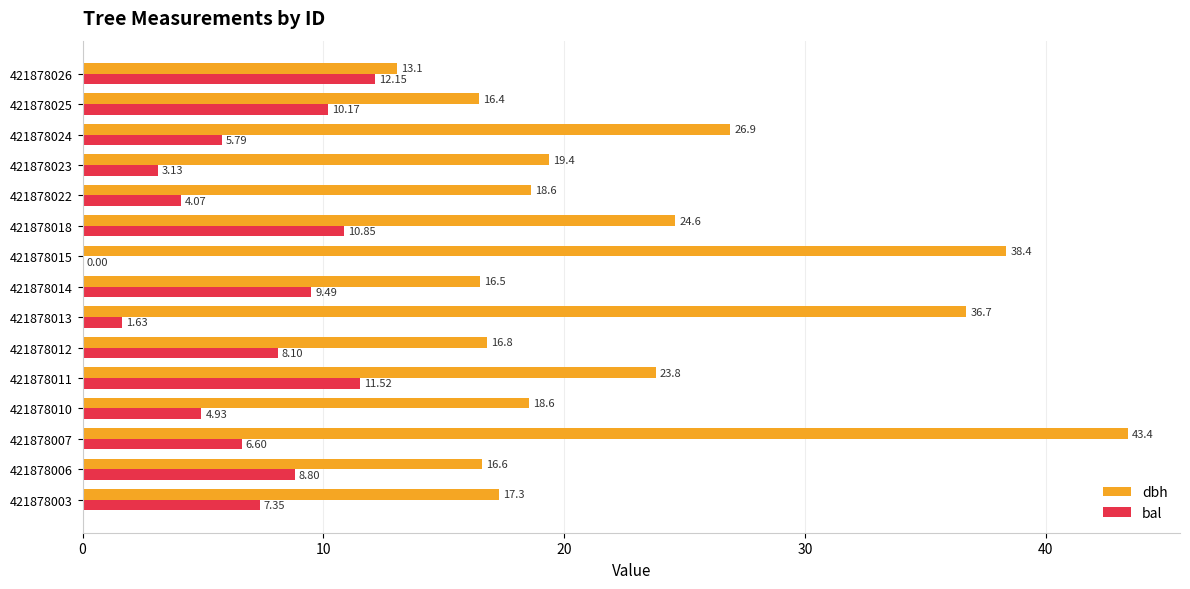

At which category is the sum across all series the highest?

421878007